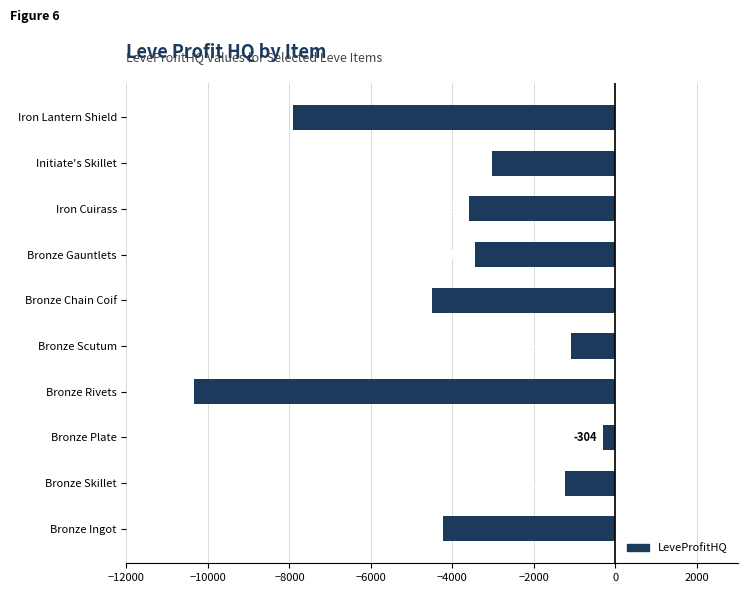

How many bars are there in total?

10